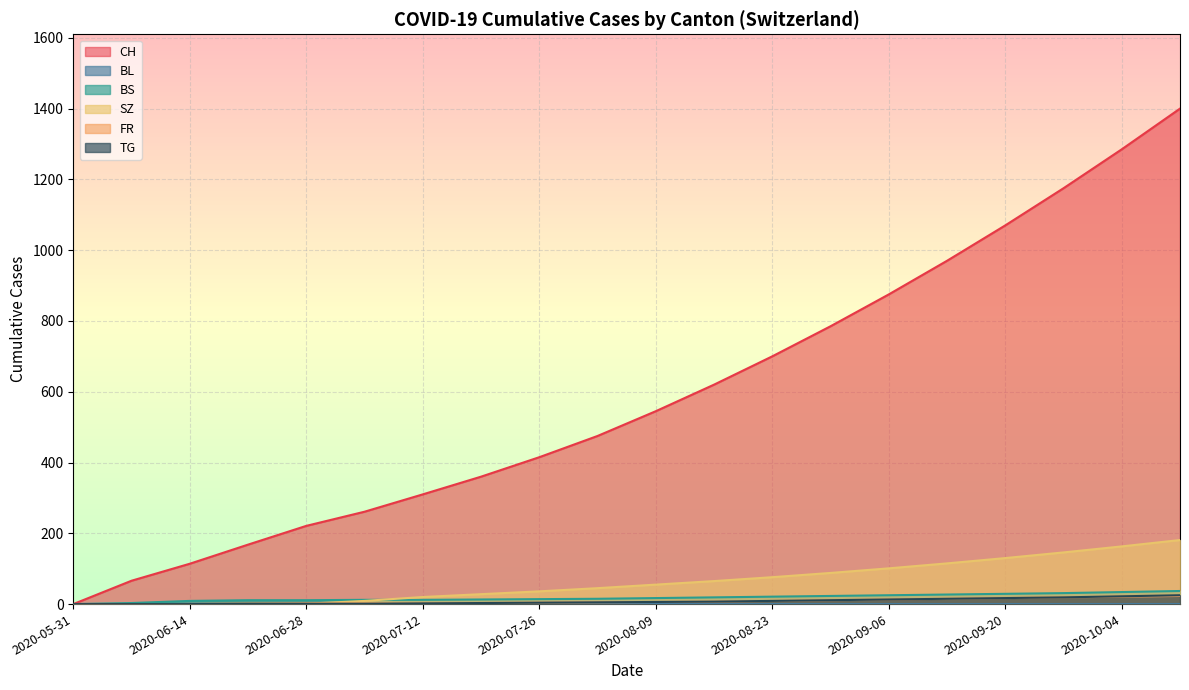

True or false: BL and CH cross at least once.

False